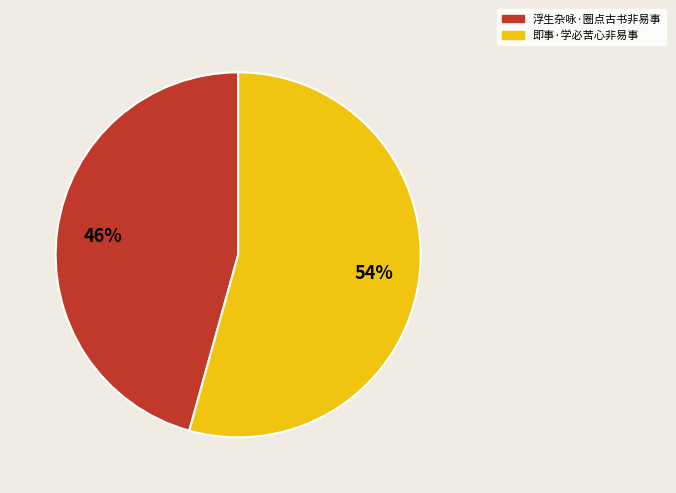

To the nearest percent, what portion does 浮生杂咏·圈点古书非易事 represent?

46%